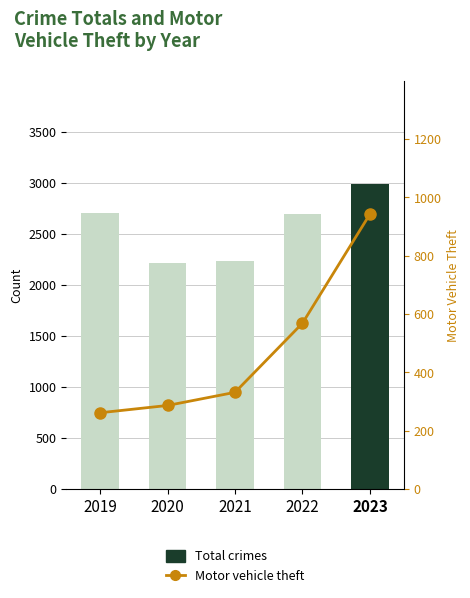

Rank the series at 2020 from highest to lowest value.

Total crimes, Motor vehicle theft